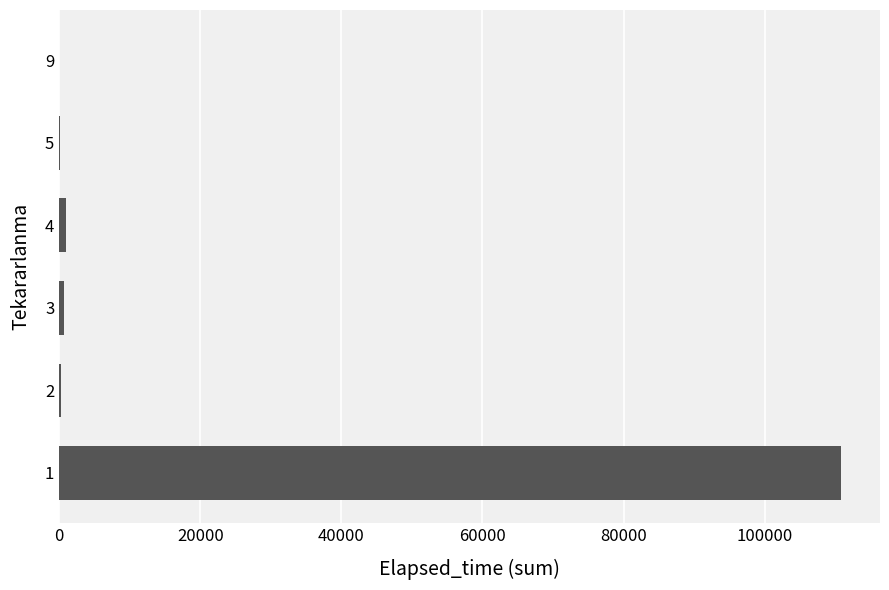

What is the greatest value displayed?

110795